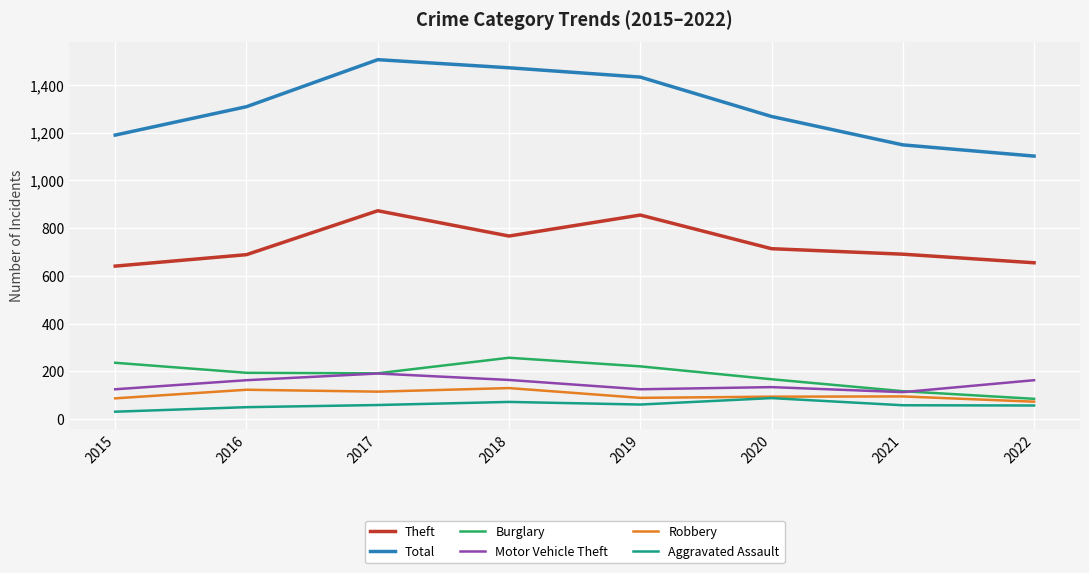

Is the value of Theft at 2022 greater than the value of Aggravated Assault at 2015?

Yes